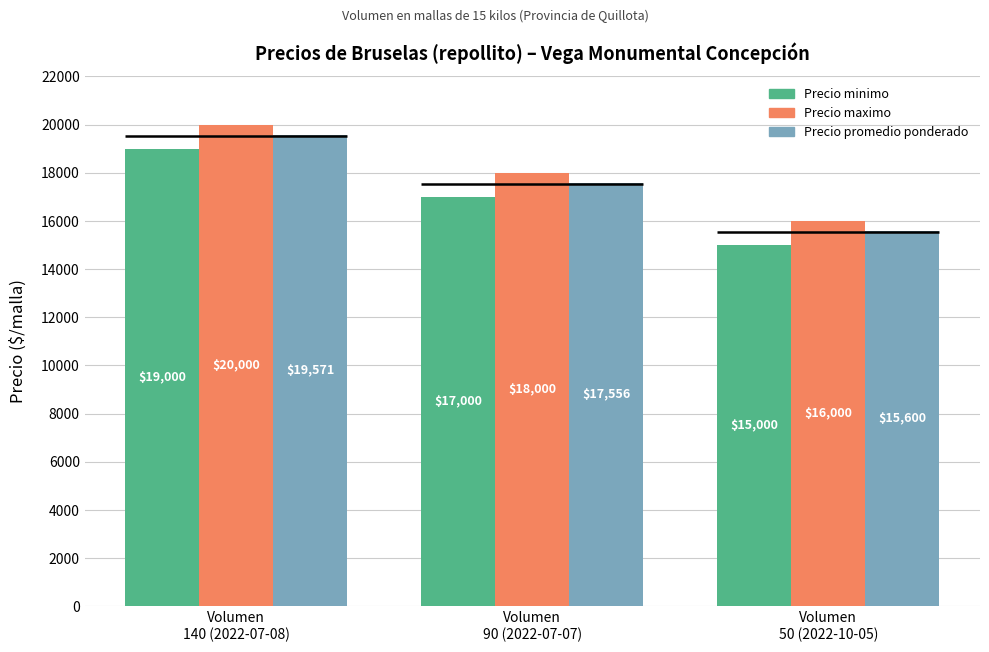

Count the number of categories in the chart.

3